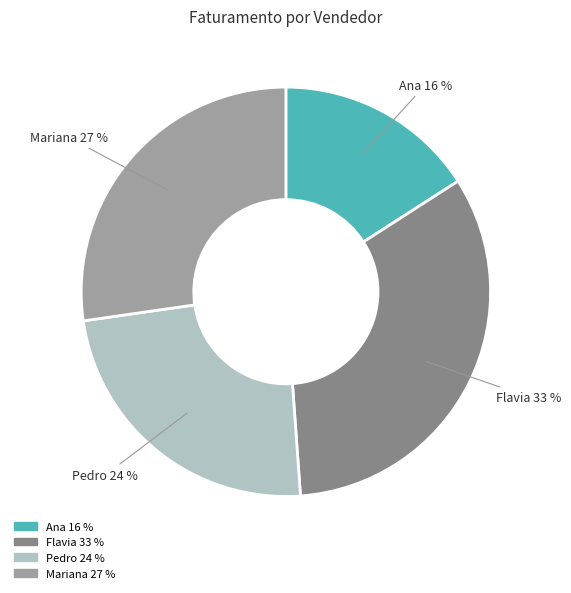

How many slices are in this pie chart?

4